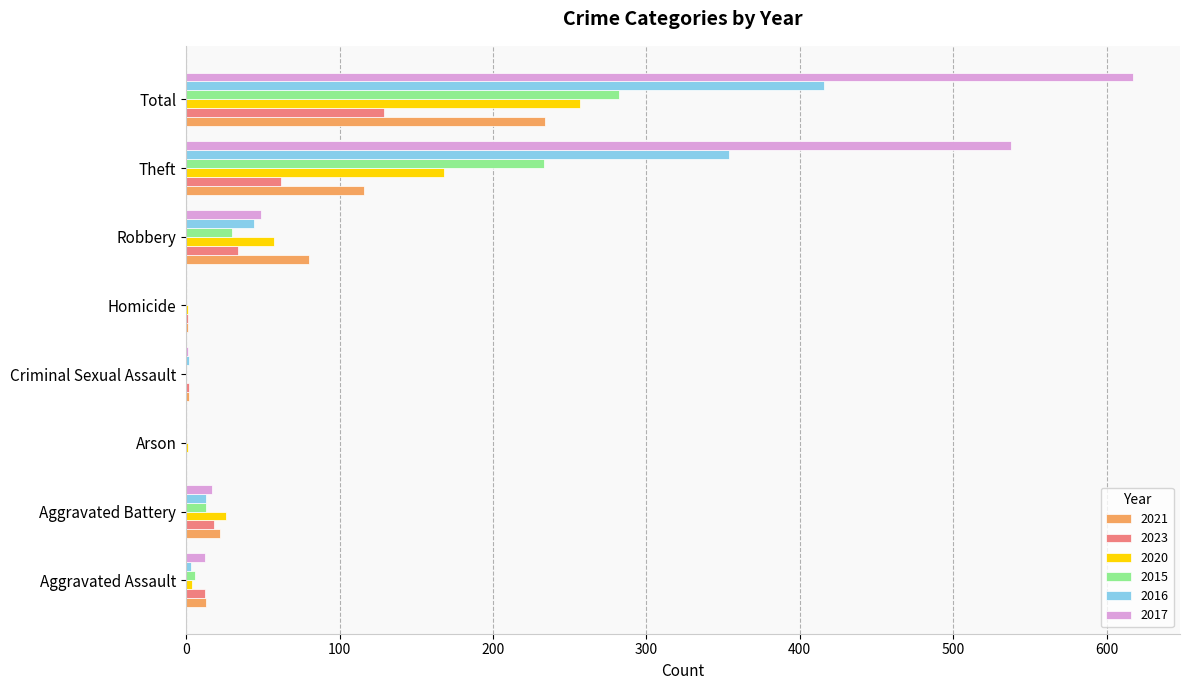

Is it true that 2017 equals 17 at Aggravated Battery?

True